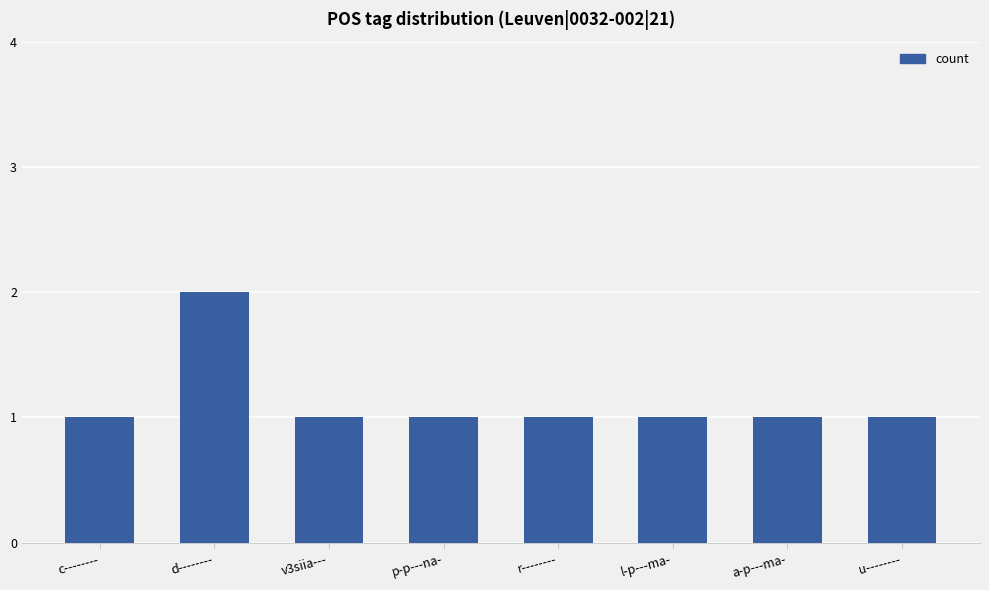

What is the value of the 3rd bar from the left?

1